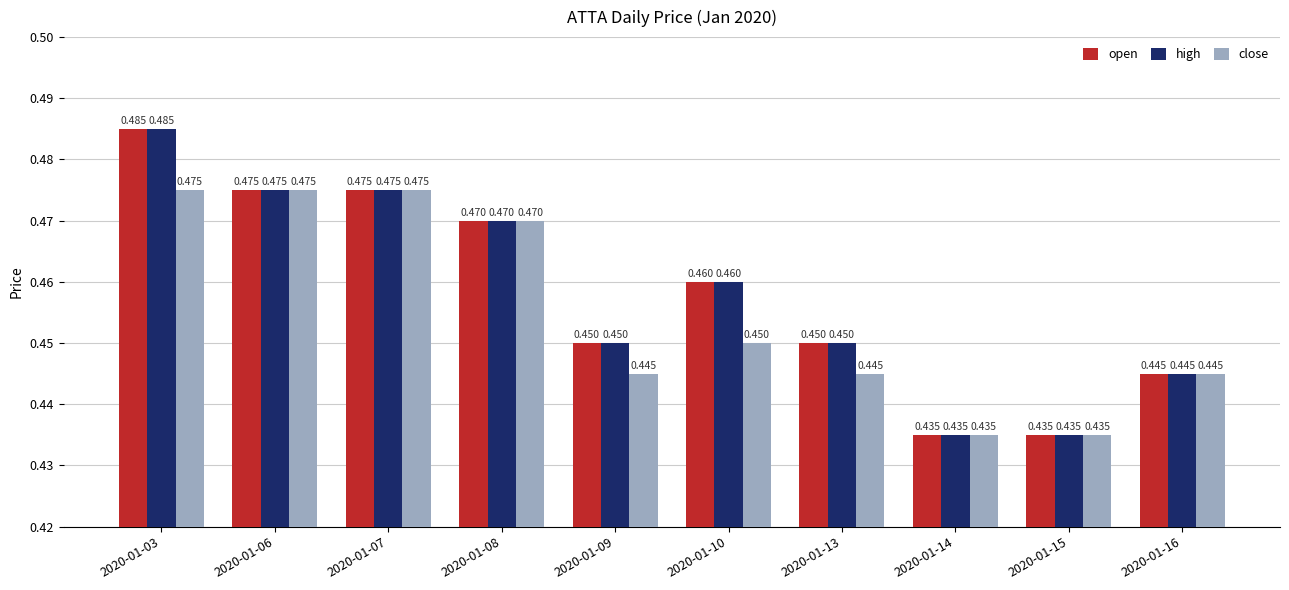

Reading left to right, list all the values displayed in this chart.

open: 2020-01-03=0.5	2020-01-06=0.5	2020-01-07=0.5	2020-01-08=0.5	2020-01-09=0.5	2020-01-10=0.5	2020-01-13=0.5	2020-01-14=0.4	2020-01-15=0.4	2020-01-16=0.4
high: 2020-01-03=0.5	2020-01-06=0.5	2020-01-07=0.5	2020-01-08=0.5	2020-01-09=0.5	2020-01-10=0.5	2020-01-13=0.5	2020-01-14=0.4	2020-01-15=0.4	2020-01-16=0.4
close: 2020-01-03=0.5	2020-01-06=0.5	2020-01-07=0.5	2020-01-08=0.5	2020-01-09=0.4	2020-01-10=0.5	2020-01-13=0.4	2020-01-14=0.4	2020-01-15=0.4	2020-01-16=0.4